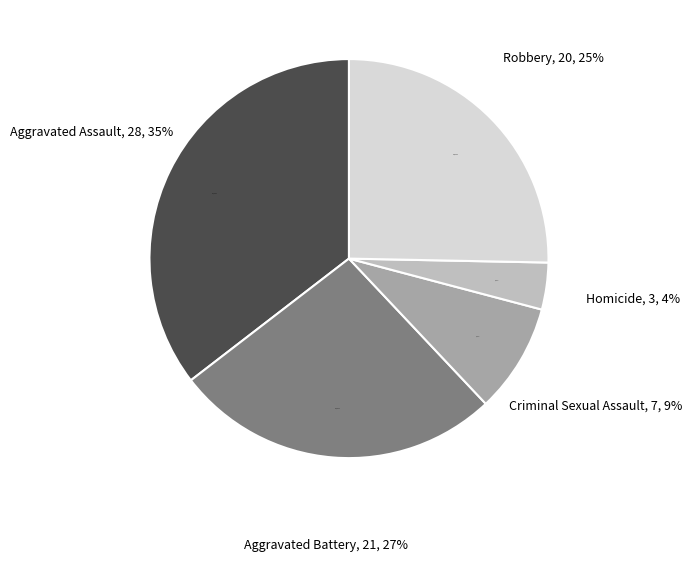

Does any single category account for the majority?

No